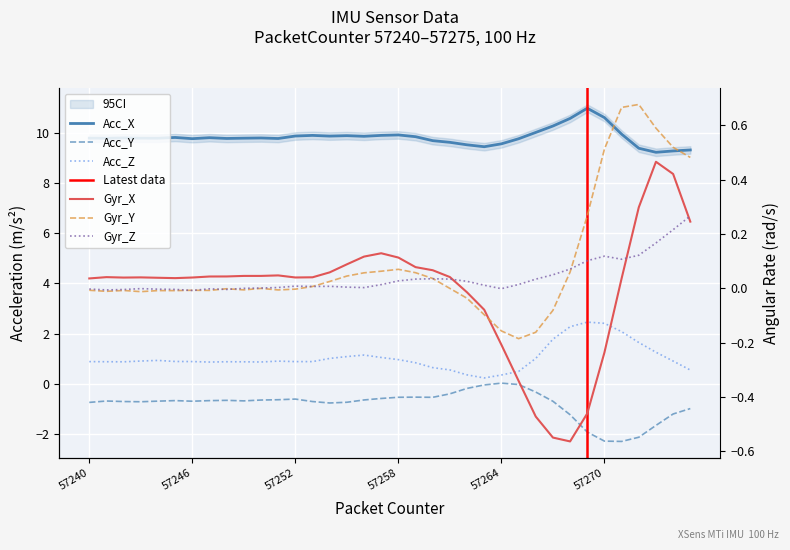

What value does the Acc_Y series have at 57250?

-0.6